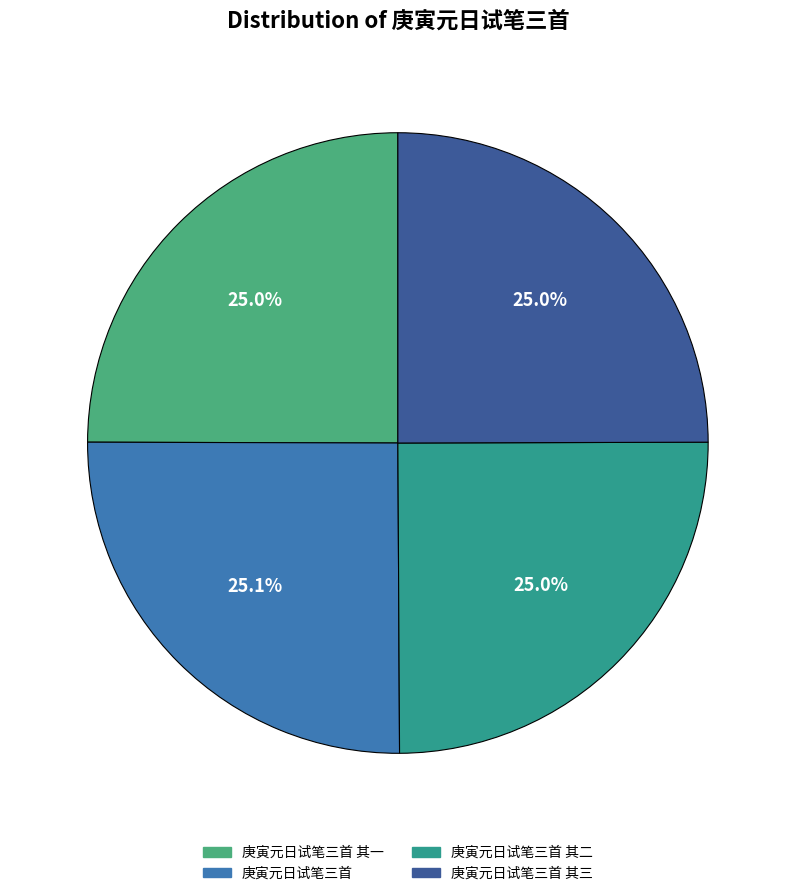

How many slices are in this pie chart?

4